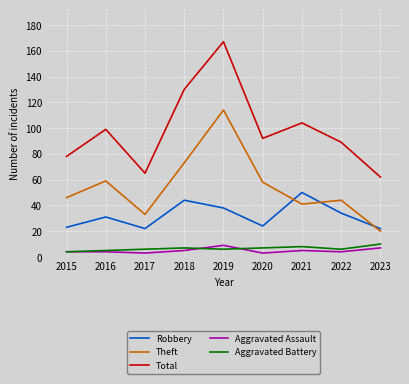

What is the spread (max minus min) of values at 2023?

55